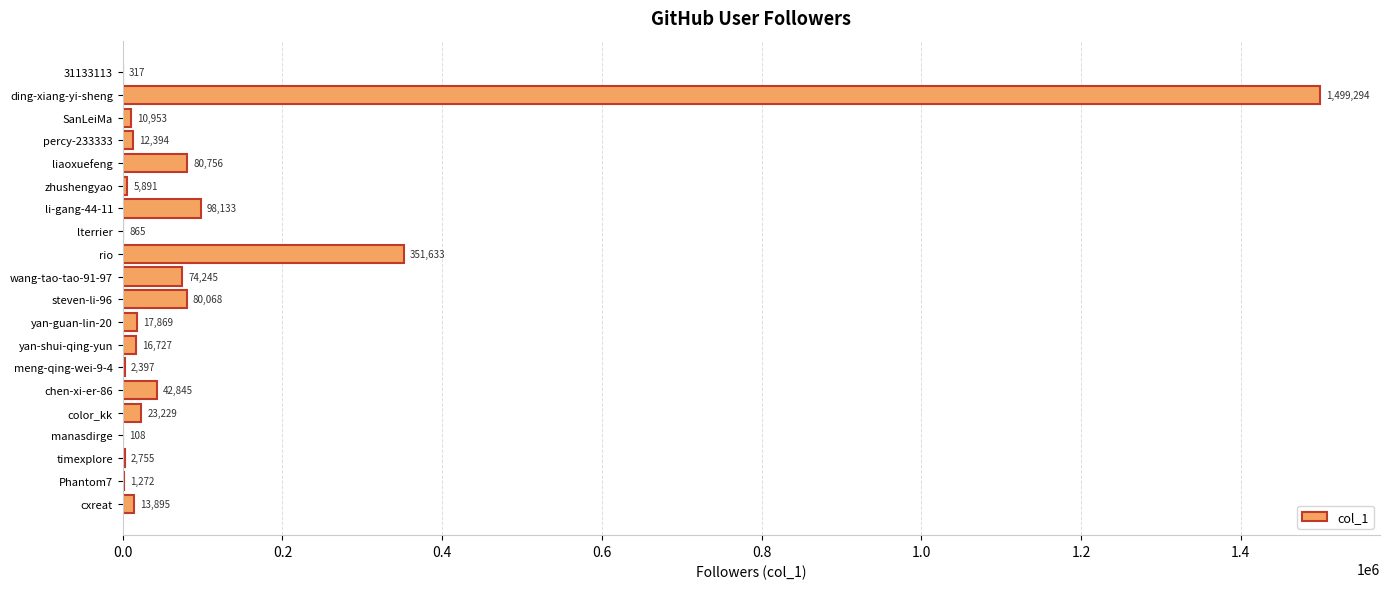

Reading bottom to top, what are all the values shown in this chart?

cxreat=13895	Phantom7=1272	timexplore=2755	manasdirge=108	color_kk=23229	chen-xi-er-86=42845	meng-qing-wei-9-4=2397	yan-shui-qing-yun=16727	yan-guan-lin-20=17869	steven-li-96=80068	wang-tao-tao-91-97=74245	rio=351633	lterrier=865	li-gang-44-11=98133	zhushengyao=5891	liaoxuefeng=80756	percy-233333=12394	SanLeiMa=10953	ding-xiang-yi-sheng=1499294	31133113=317